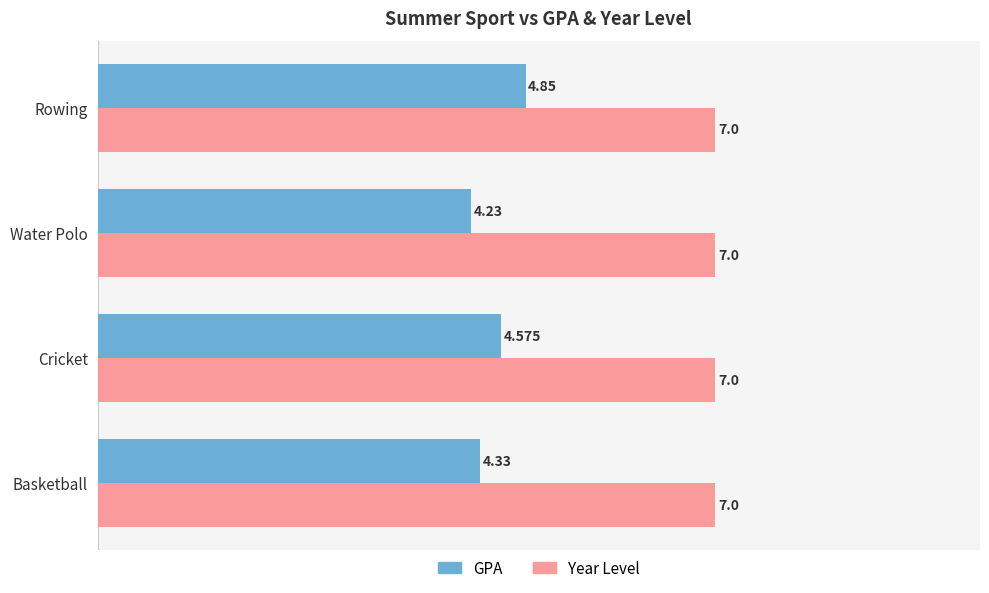

Is the value of Year Level at Cricket greater than the value of GPA at Water Polo?

Yes